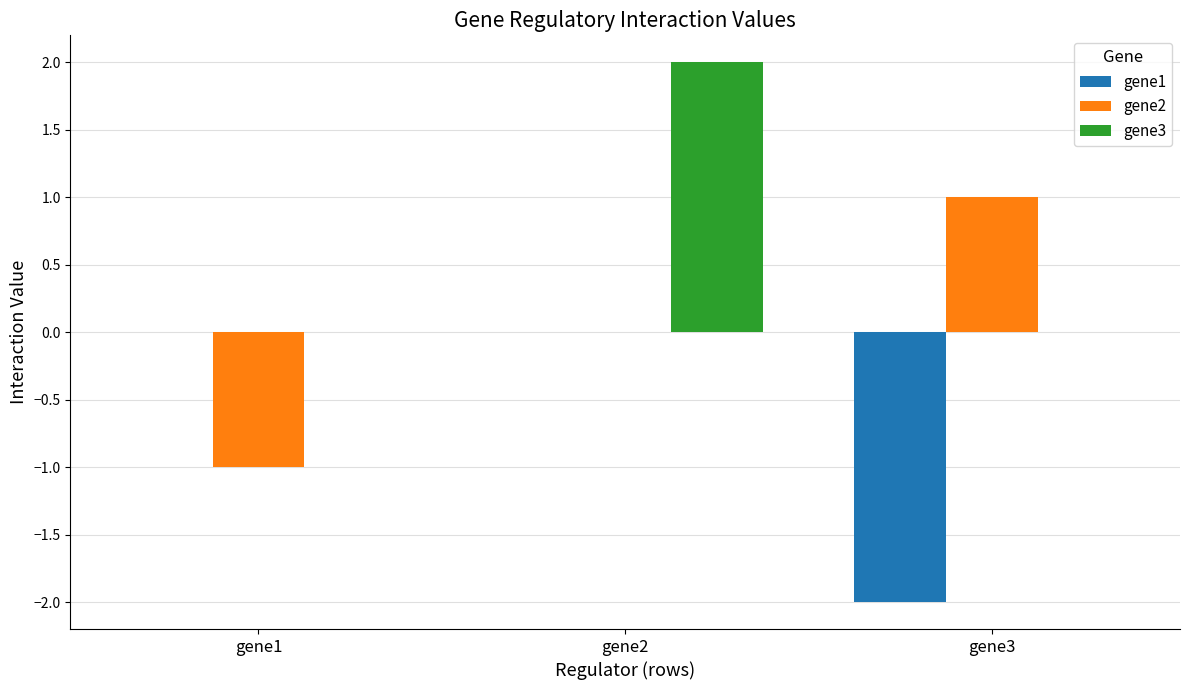

At which category is the sum across all series the highest?

gene2